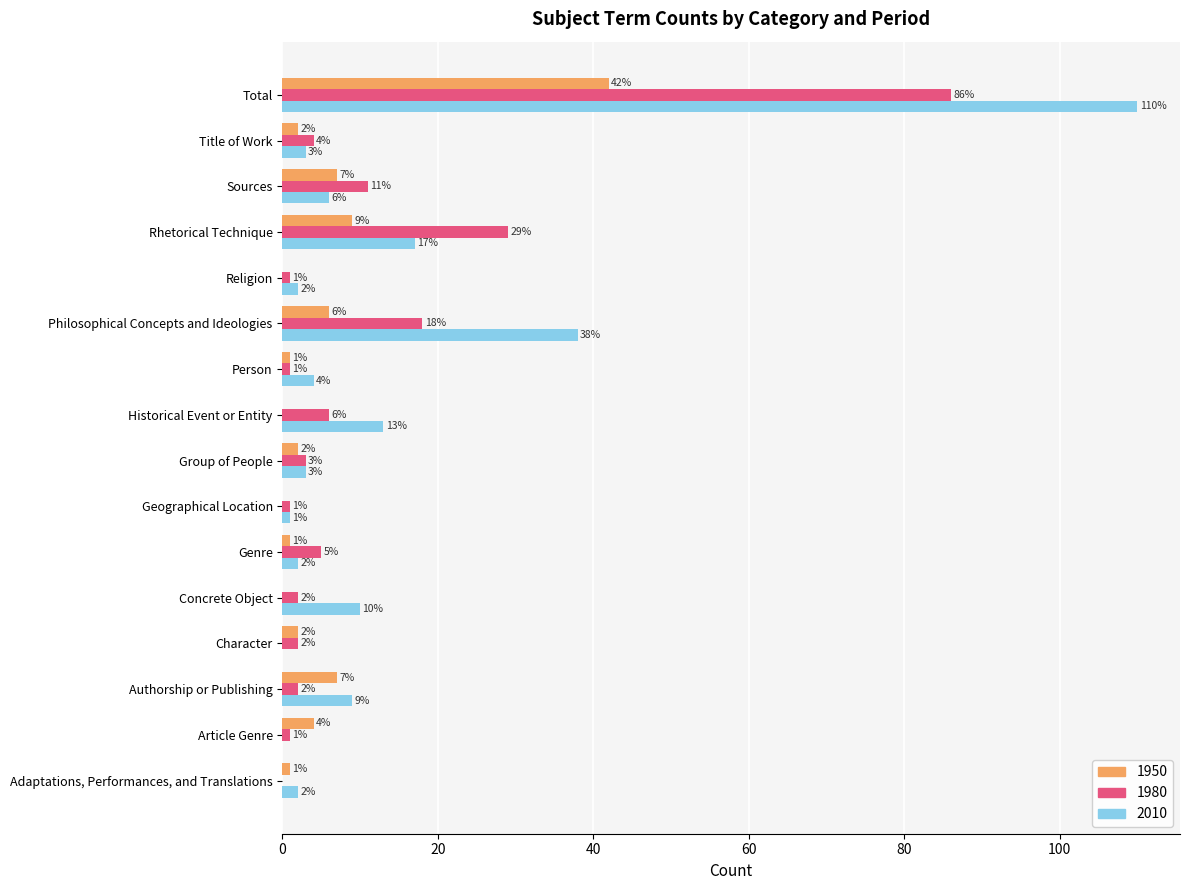

Count the number of categories in the chart.

16